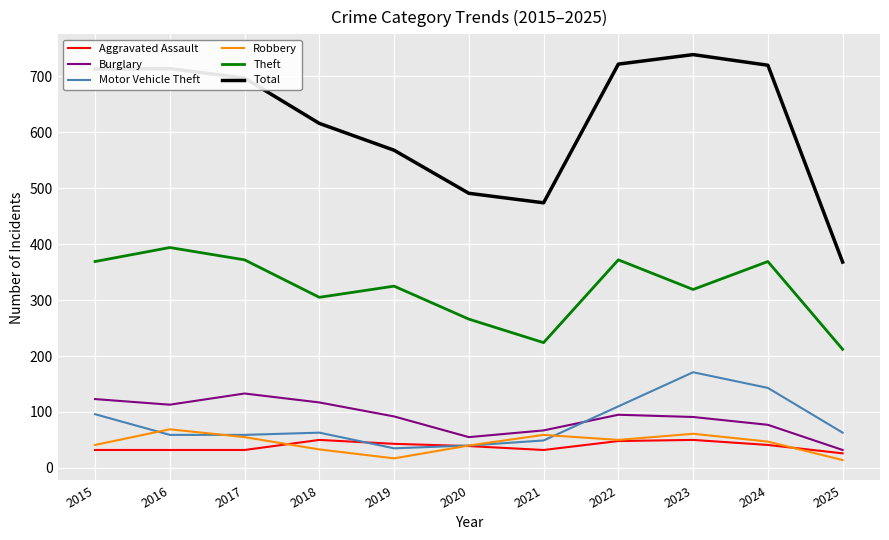

Is the value of Burglary at 2021 greater than the value of Theft at 2015?

No